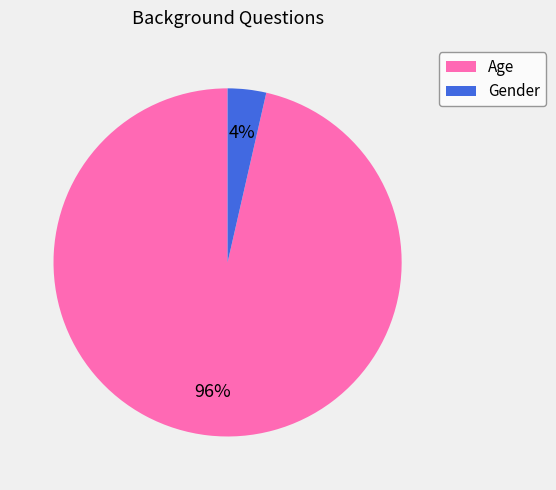

Is there any slice that represents more than half of the pie?

Yes